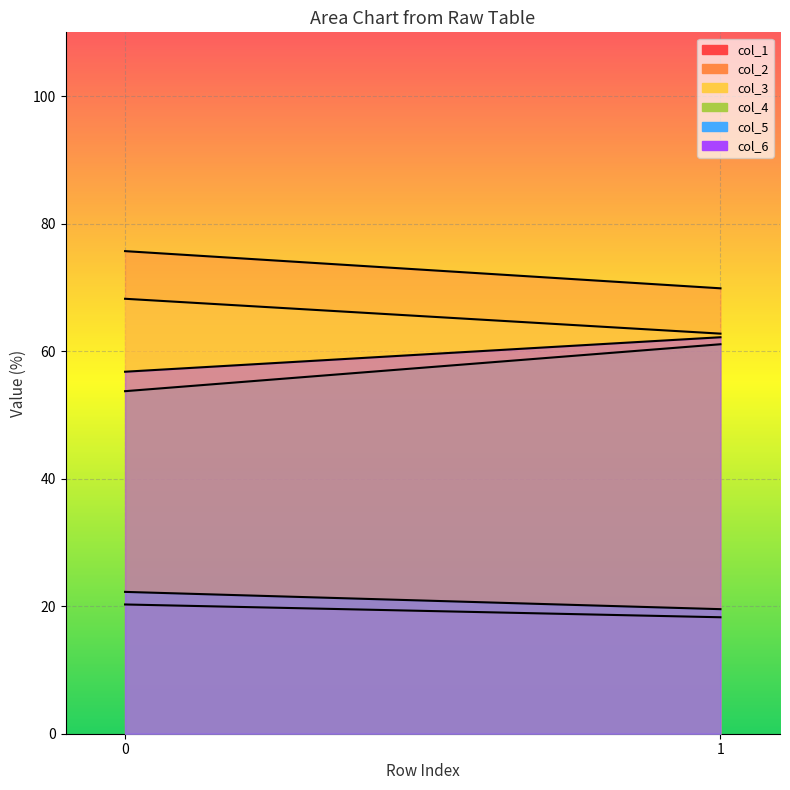

Where does the col_4 series first go above 61?

1